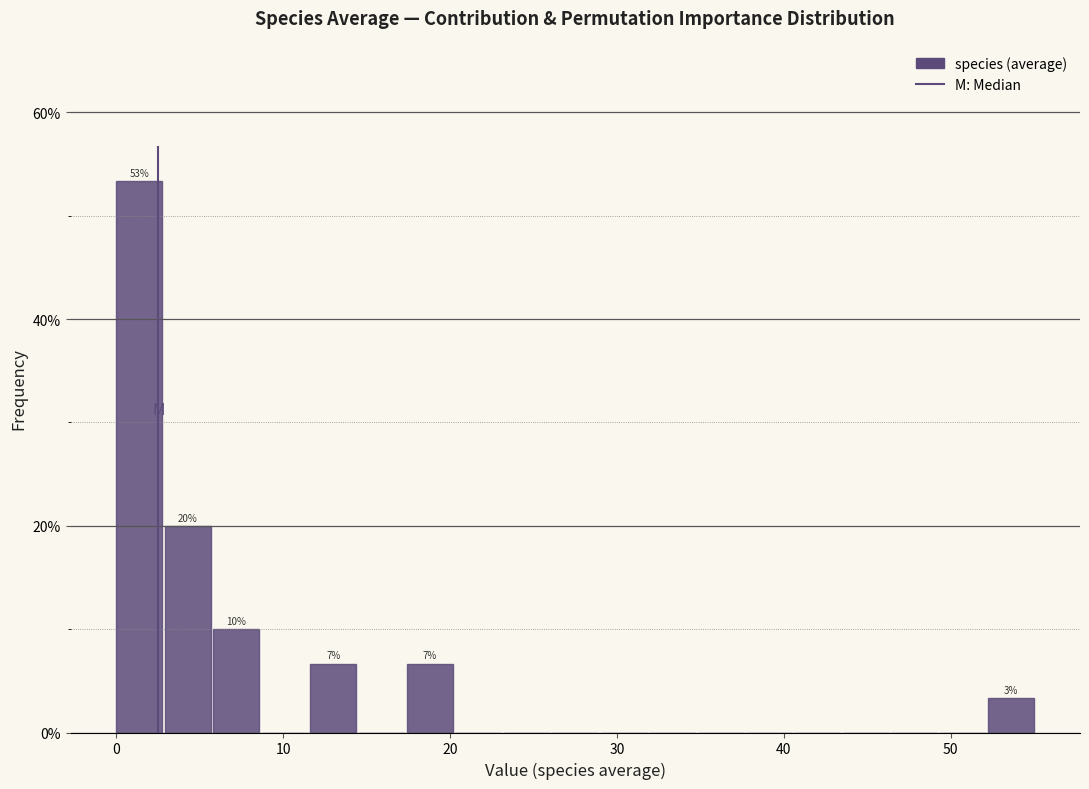

Read against the x-axis, roughly where is the centre of the tallest bar?

1